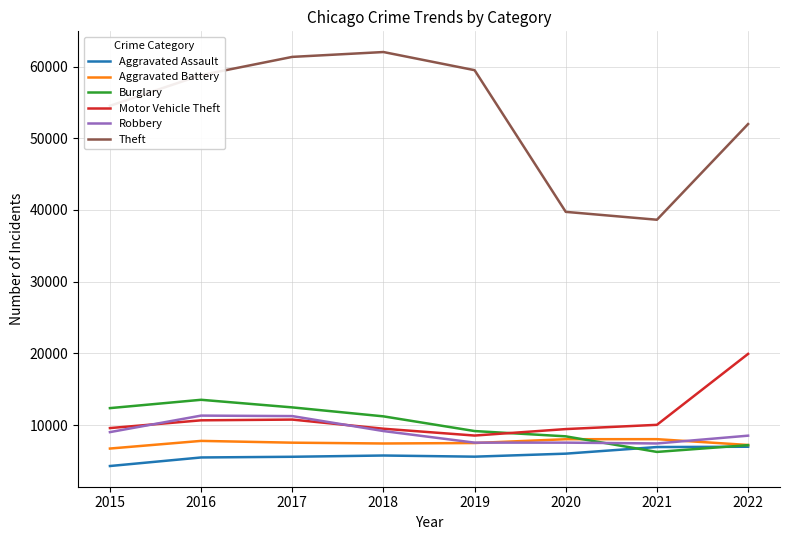

What value does the Theft series have at 2015, to the nearest 10?

54530